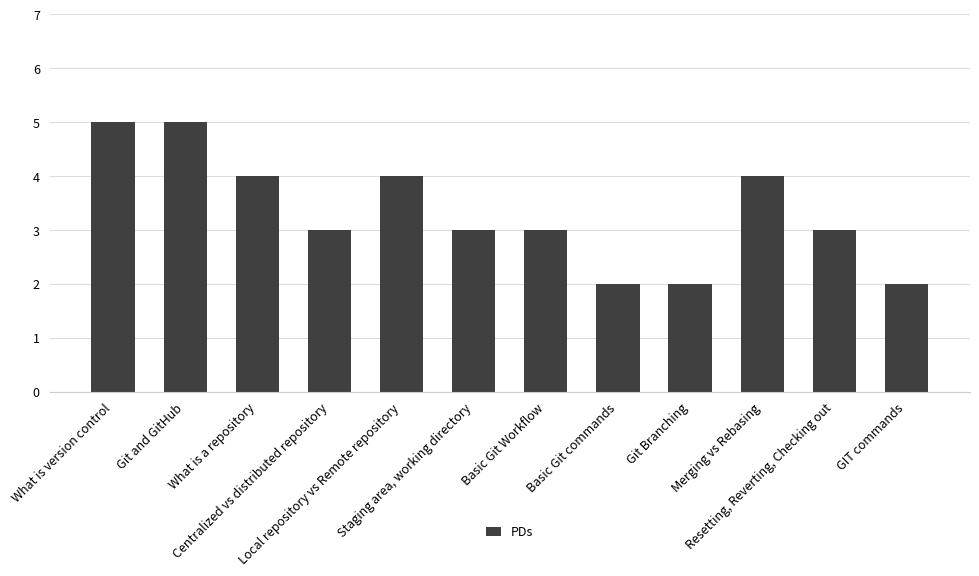

What is the average value?

3